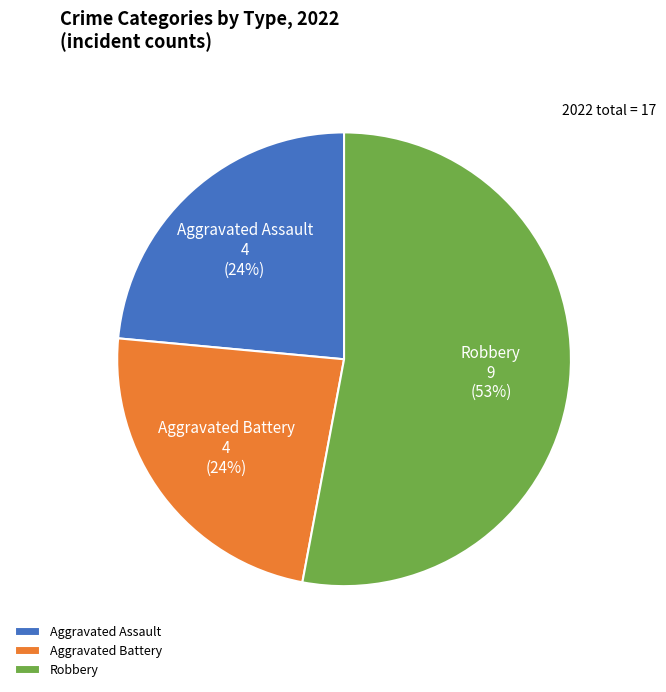

Count the number of slices in the pie.

3